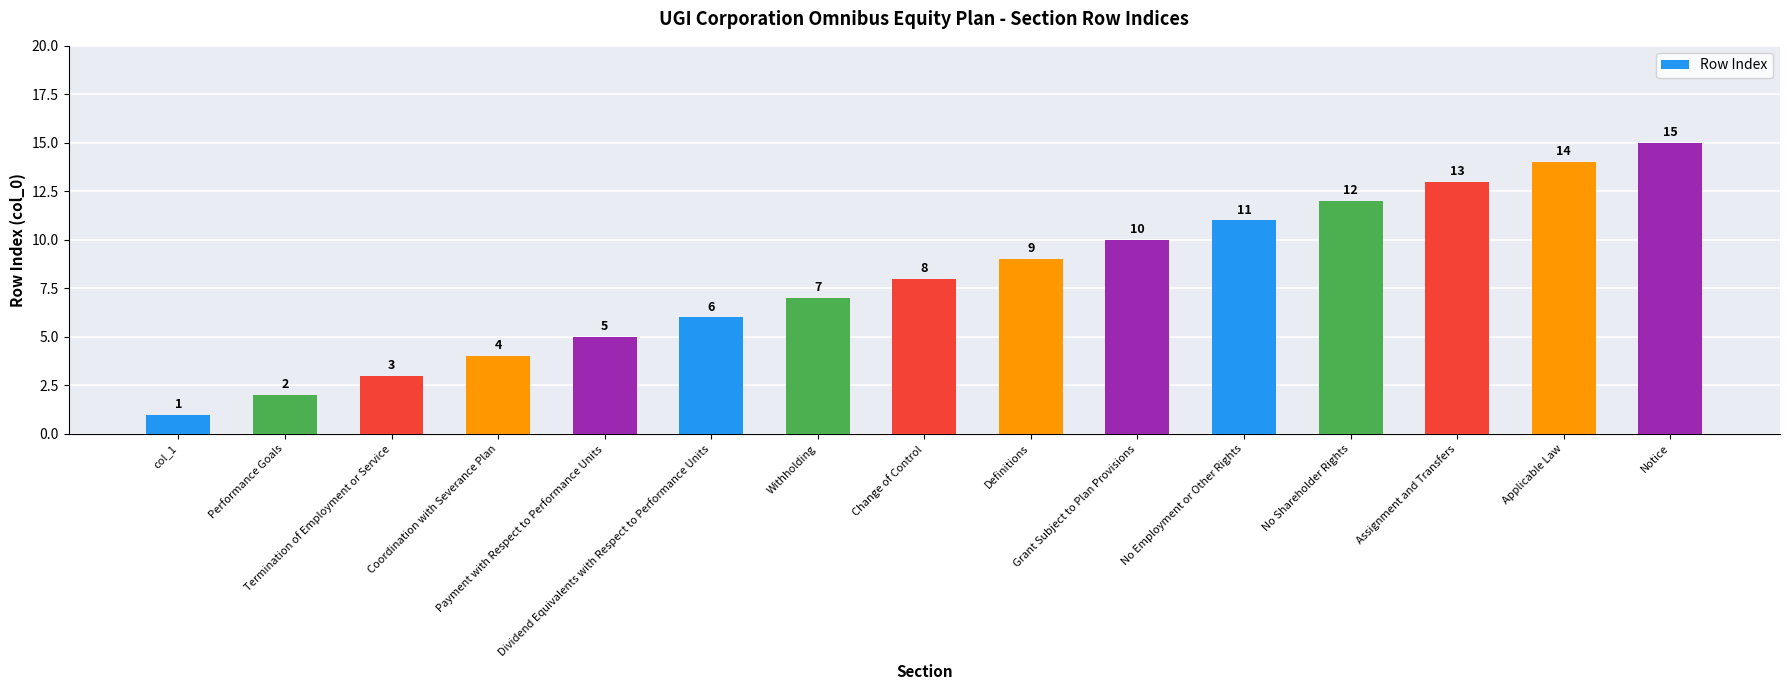

The value at Payment with Respect to Performance Units is 3. True or false?

False